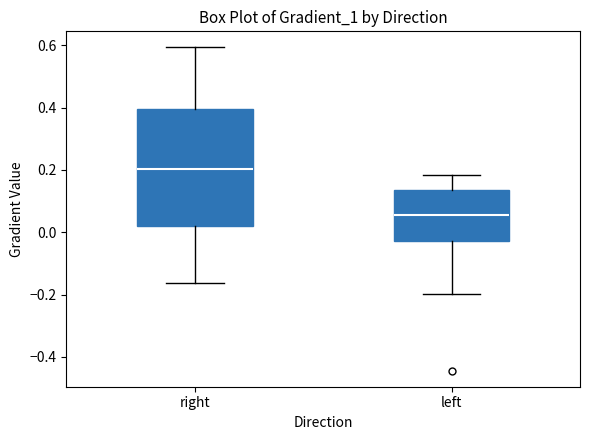

Reading left to right, read every box against the y-axis: the position of its median line, the range the box covers, and the ends of its whiskers. The values are not printed on the chart, so give them approximately, as read against the axis.

right: median 0.20, box 0.02 to 0.40, whiskers -0.16 to 0.60
left: median 0.06, box -0.02 to 0.14, whiskers -0.20 to 0.18